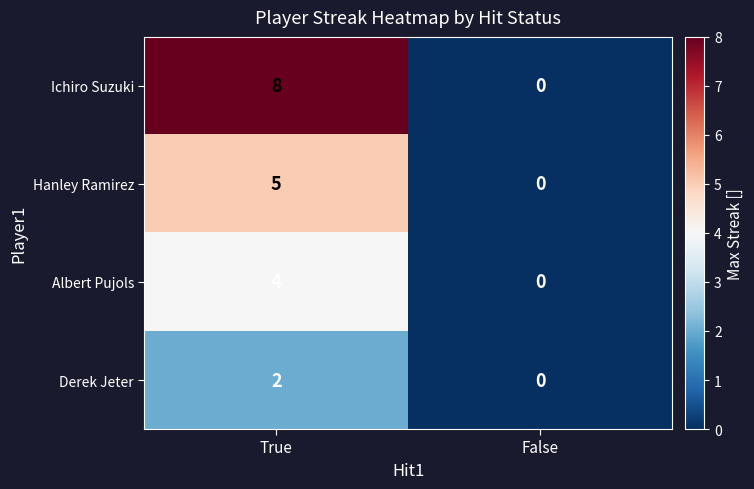

How many values in Albert Pujols are above zero?

1